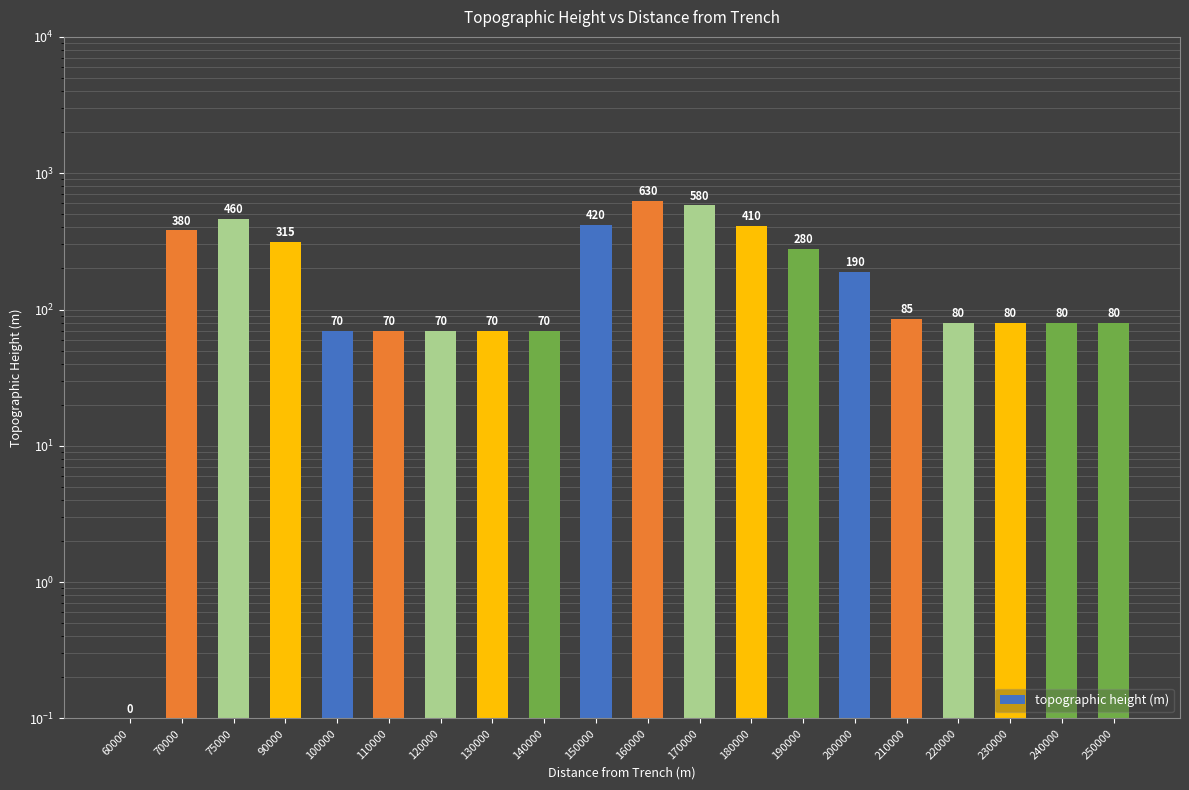

How many values are below 85?

10